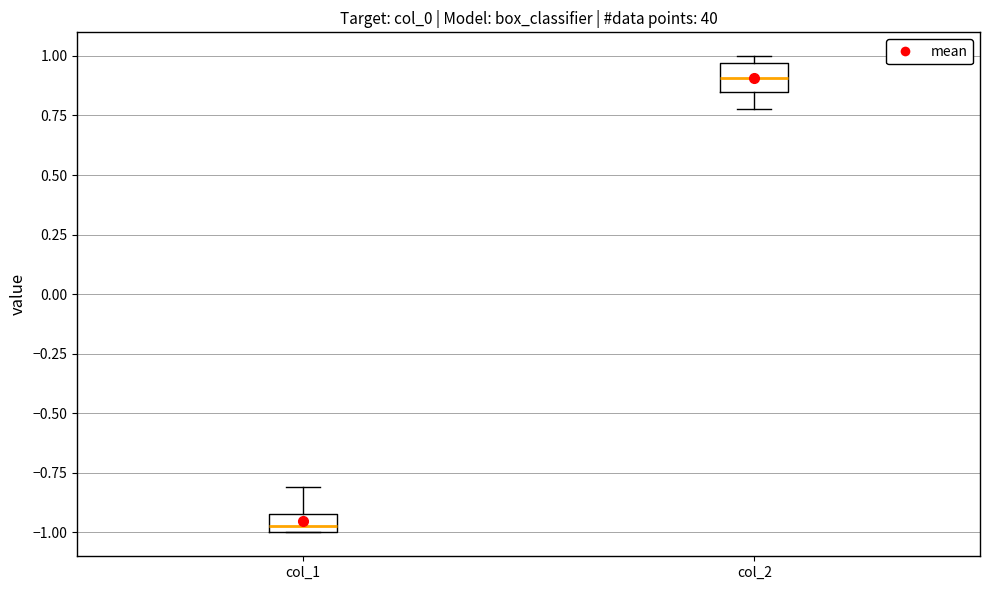

Which box's median line is the highest?

col_2